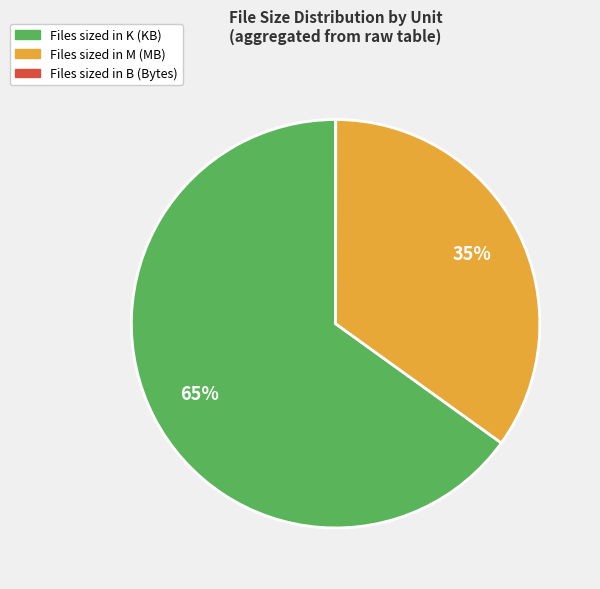

Is there a majority slice in this chart?

Yes